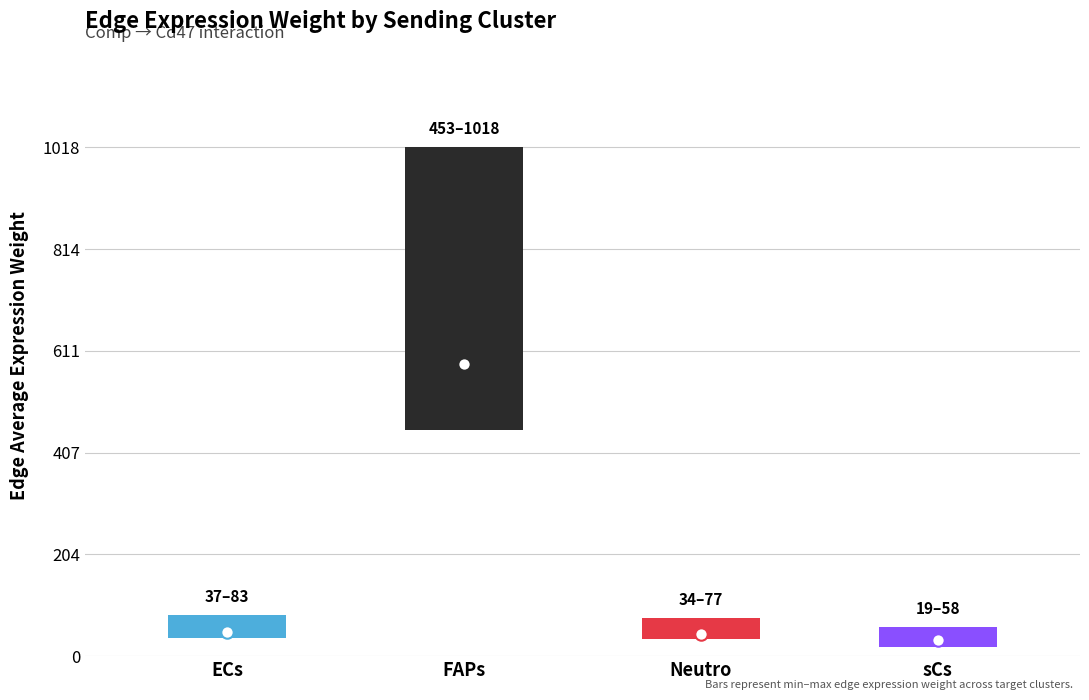

Which series has the largest total across all categories?

Edge avg expression weight